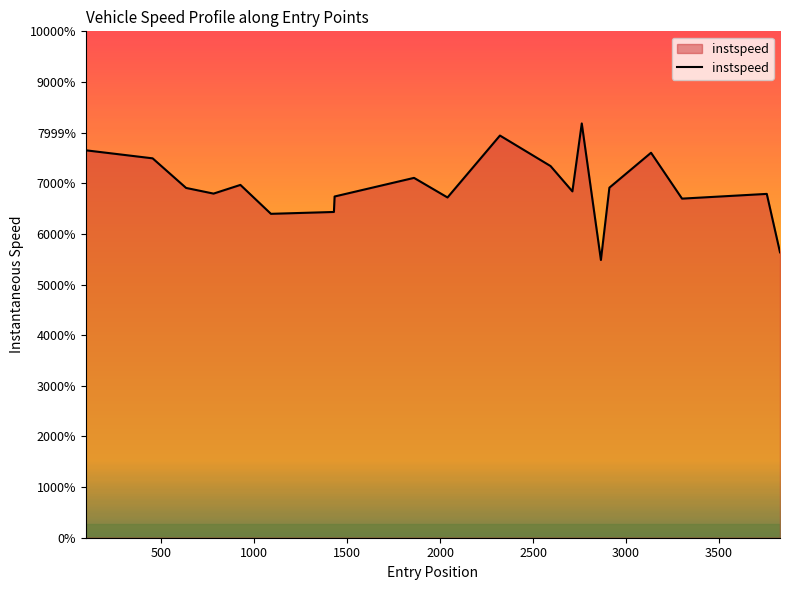

Is this an area chart (filled region under the line)?

Yes